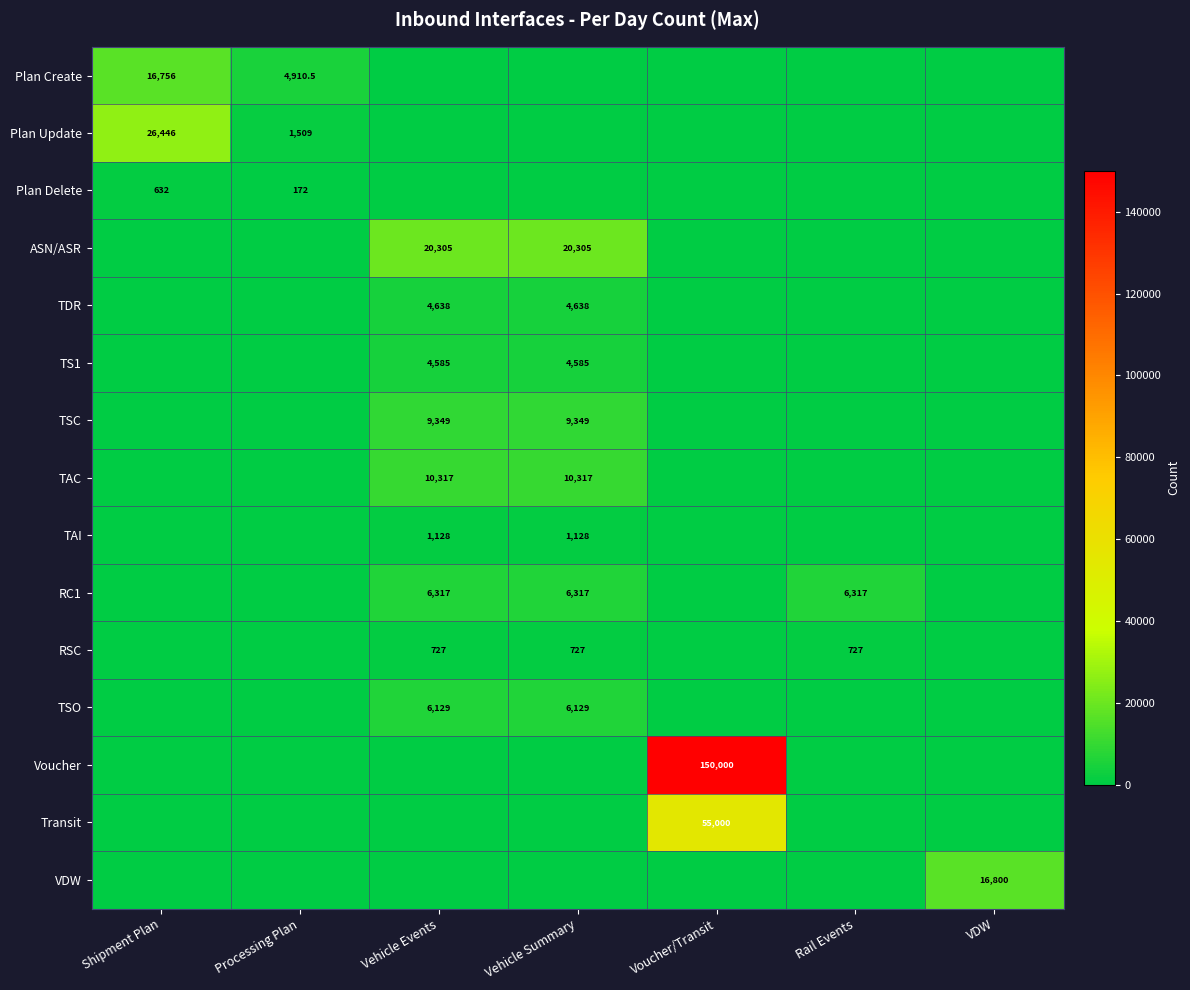

The value of TAI at Vehicle Summary is 1128.0. True or false?

True